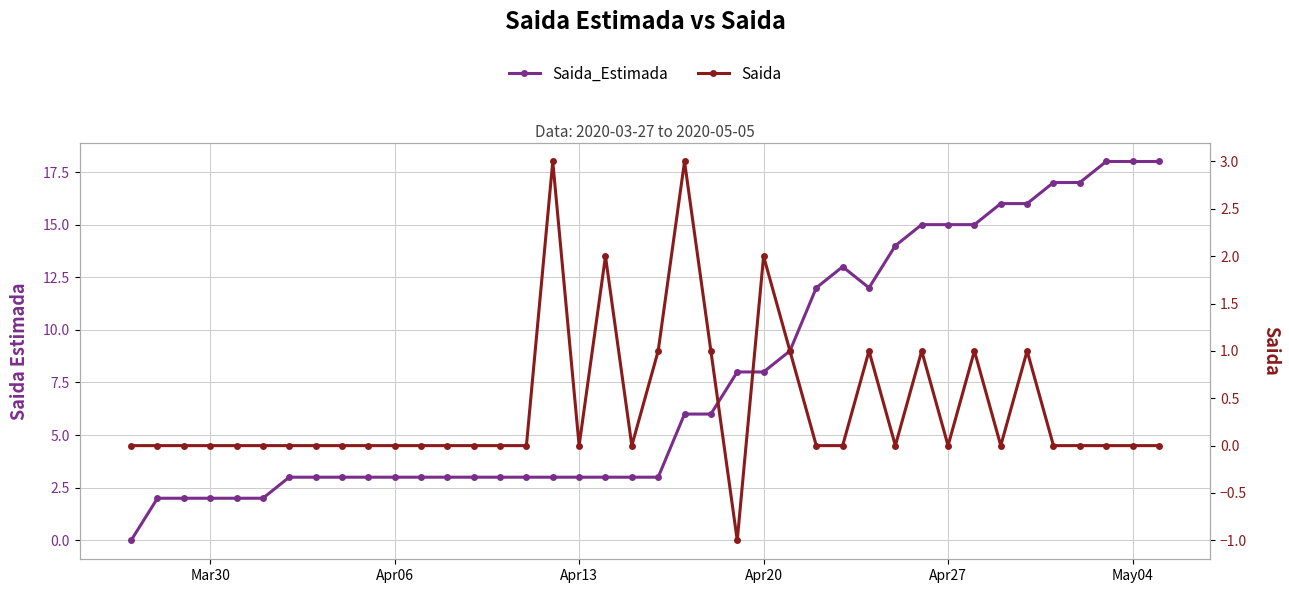

How many lines are shown in the chart?

2